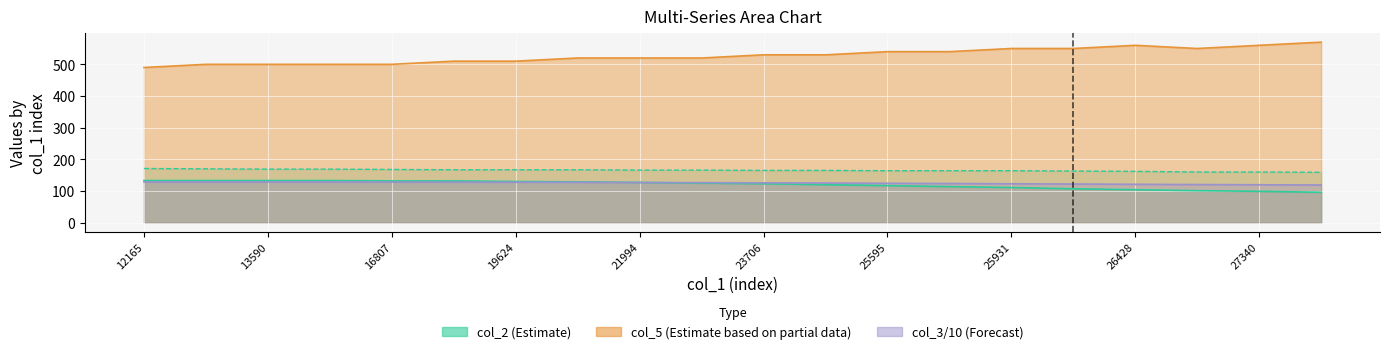

True or false: col_0 and col_3 intersect in this chart.

False